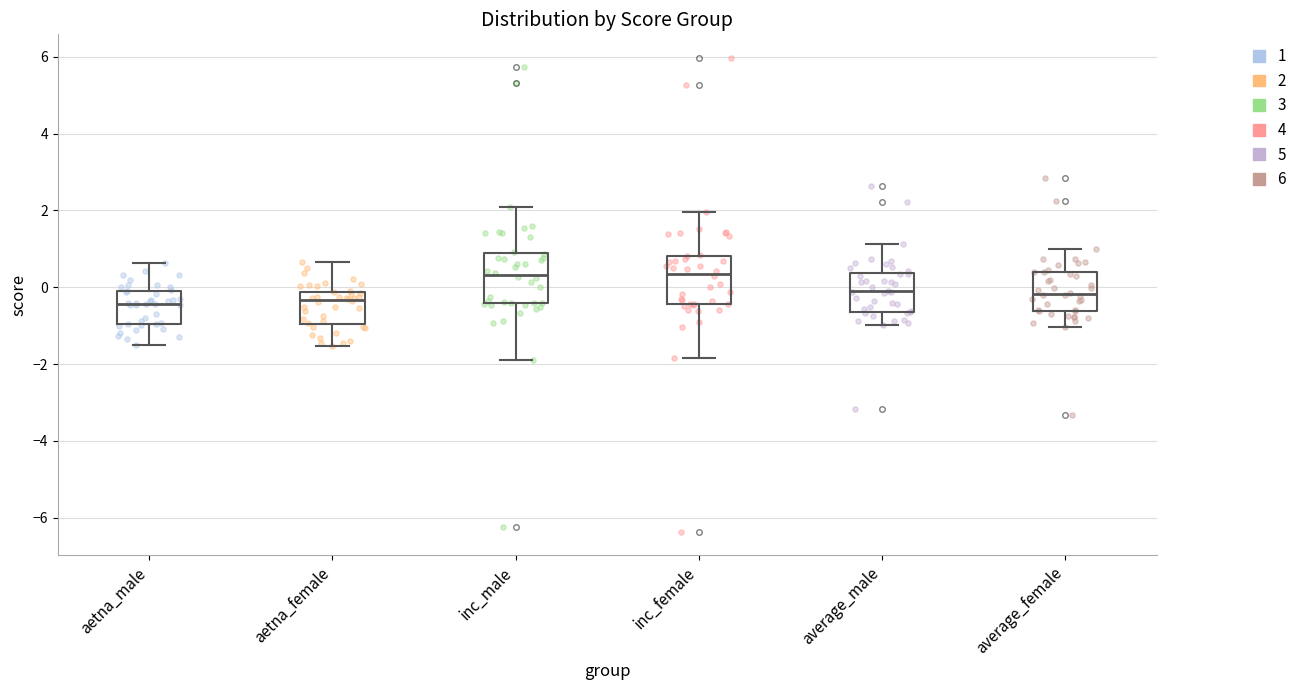

Reading left to right, read every box against the y-axis: the position of its median line, the range the box covers, and the ends of its whiskers. The values are not printed on the chart, so give them approximately, as read against the axis.

aetna_male: median -0.4, box -1.0 to 0.0, whiskers -1.4 to 0.6
aetna_female: median -0.4, box -1.0 to -0.2, whiskers -1.6 to 0.6
inc_male: median 0.4, box -0.4 to 0.8, whiskers -1.8 to 2.0
inc_female: median 0.4, box -0.4 to 0.8, whiskers -1.8 to 2.0
average_male: median -0.2, box -0.6 to 0.4, whiskers -1.0 to 1.2
average_female: median -0.2, box -0.6 to 0.4, whiskers -1.0 to 1.0